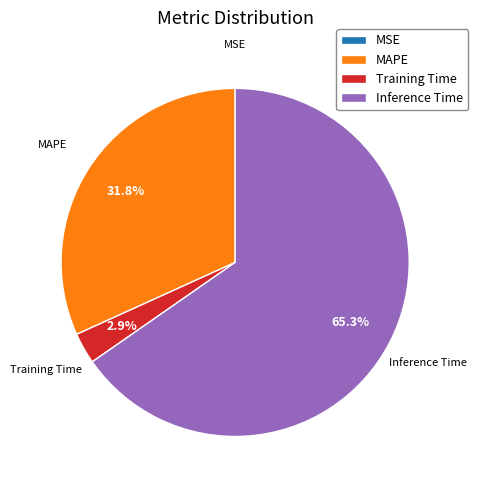

Between Inference Time and Training Time, which is larger?

Inference Time